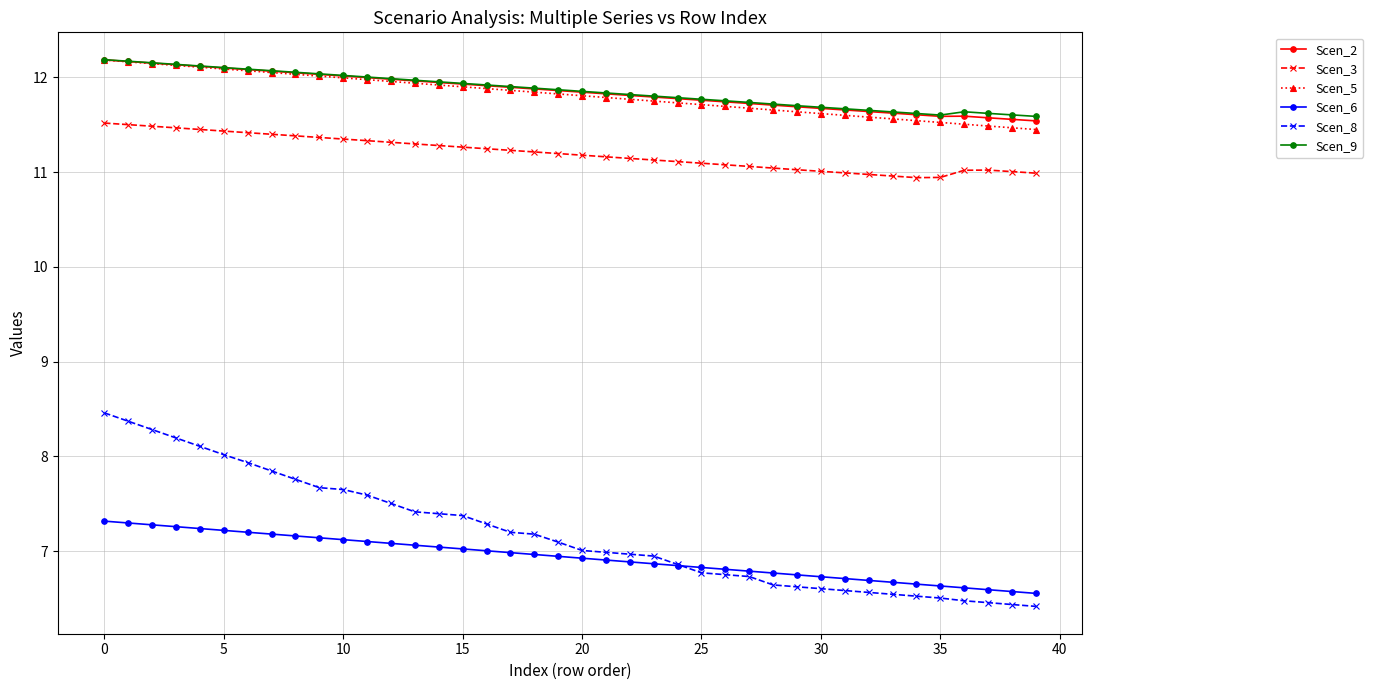

True or false: Scen_3 and Scen_6 intersect in this chart.

False